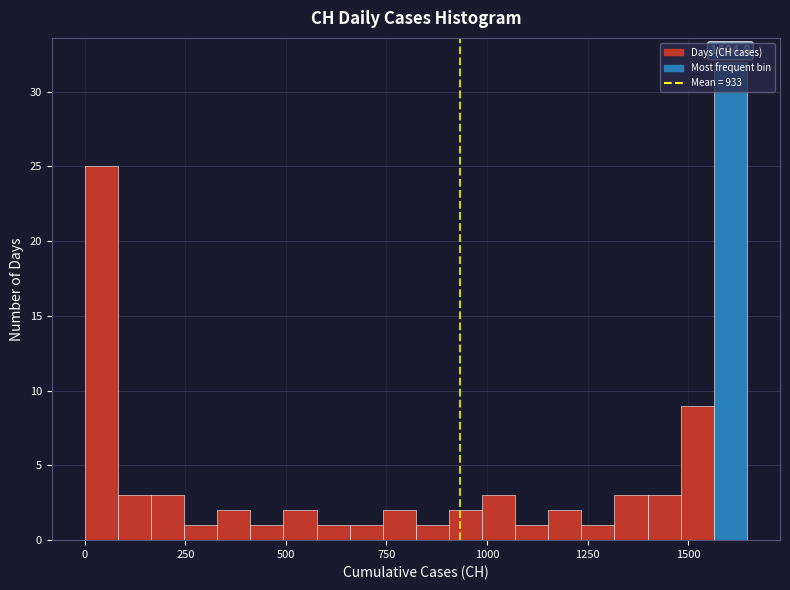

Around what value on the x-axis is the tallest bar? Give the approximate position of its centre, as read against the axis.

1600